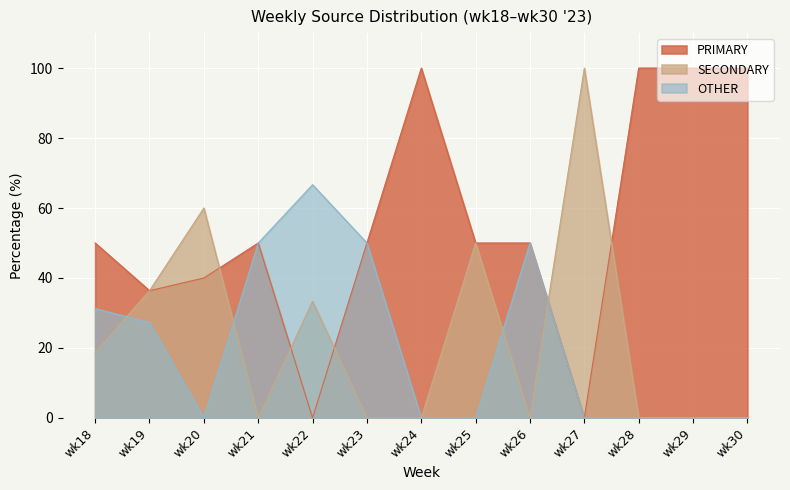

How many OTHER values are between 0 and 50?

12